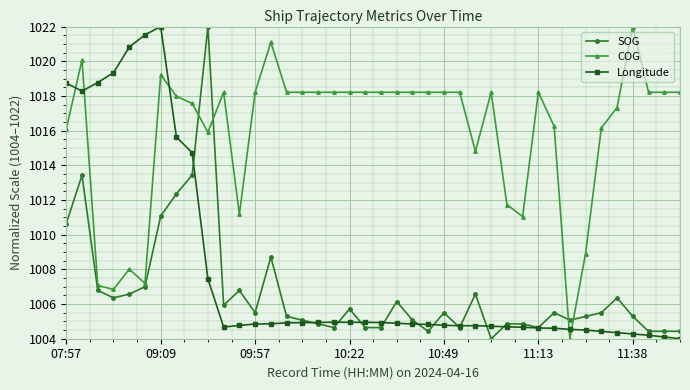

What is the highest value of the SOG series?

1022.0